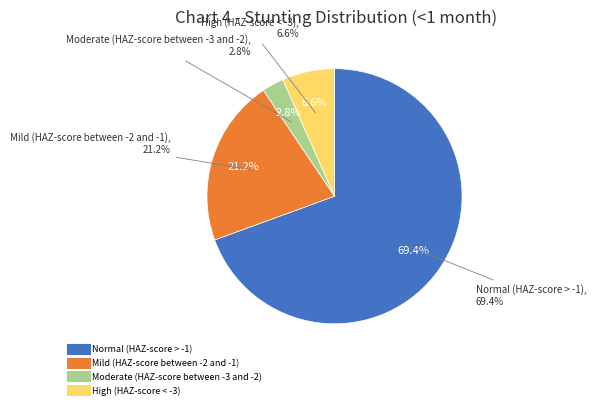

What percentage is the Normal (HAZ-score > -1) slice, to the nearest percent?

69%